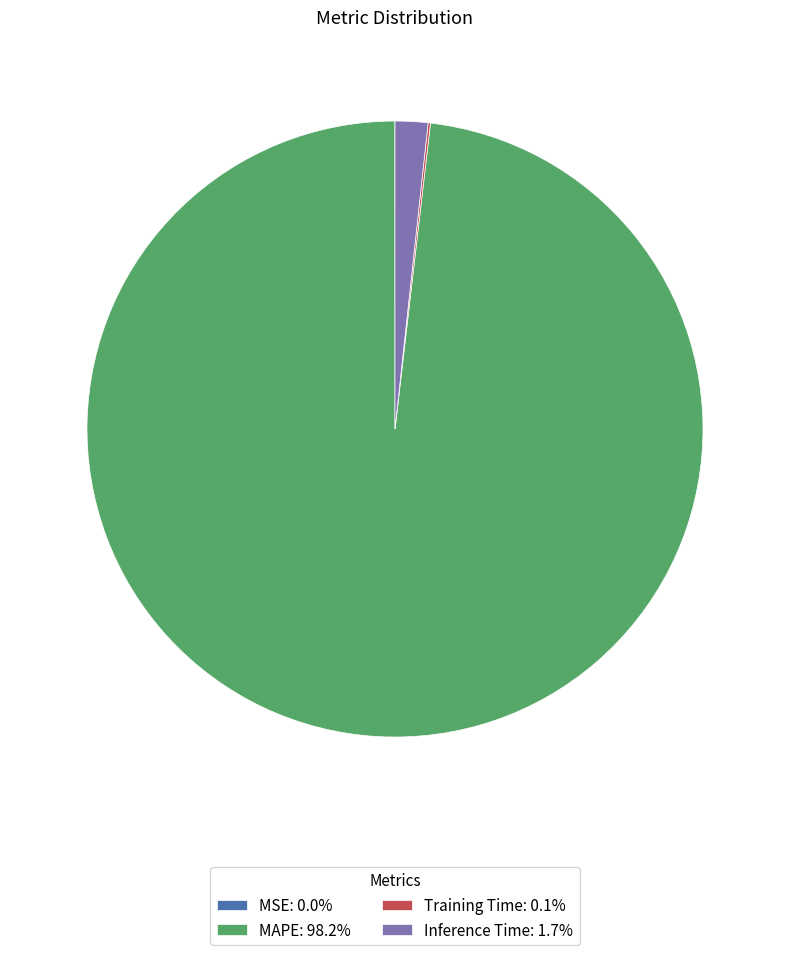

Does any single category account for the majority?

Yes